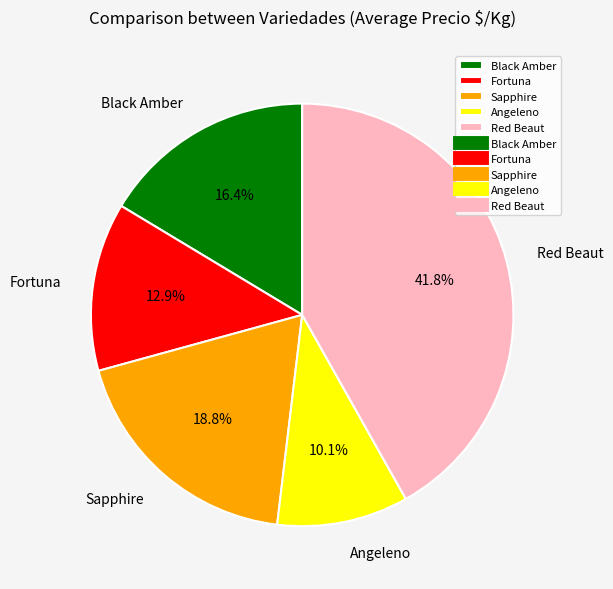

Does Black Amber represent more than half of the total?

No